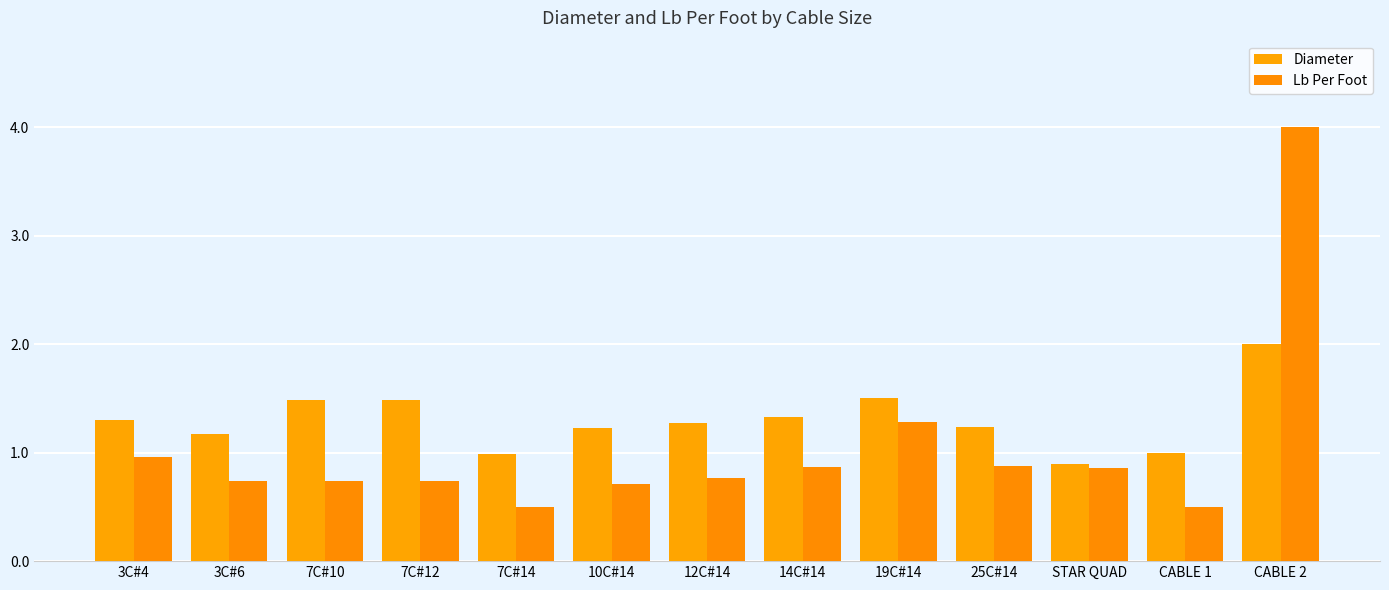

Does the chart contain any negative values?

No